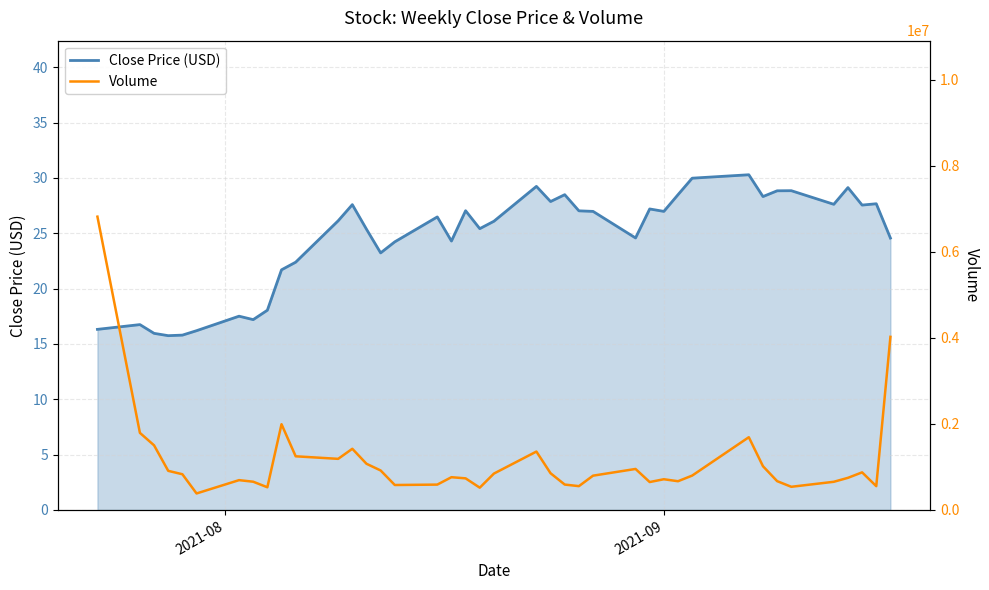

What is the lowest value of the Close Price (USD) series?

15.8